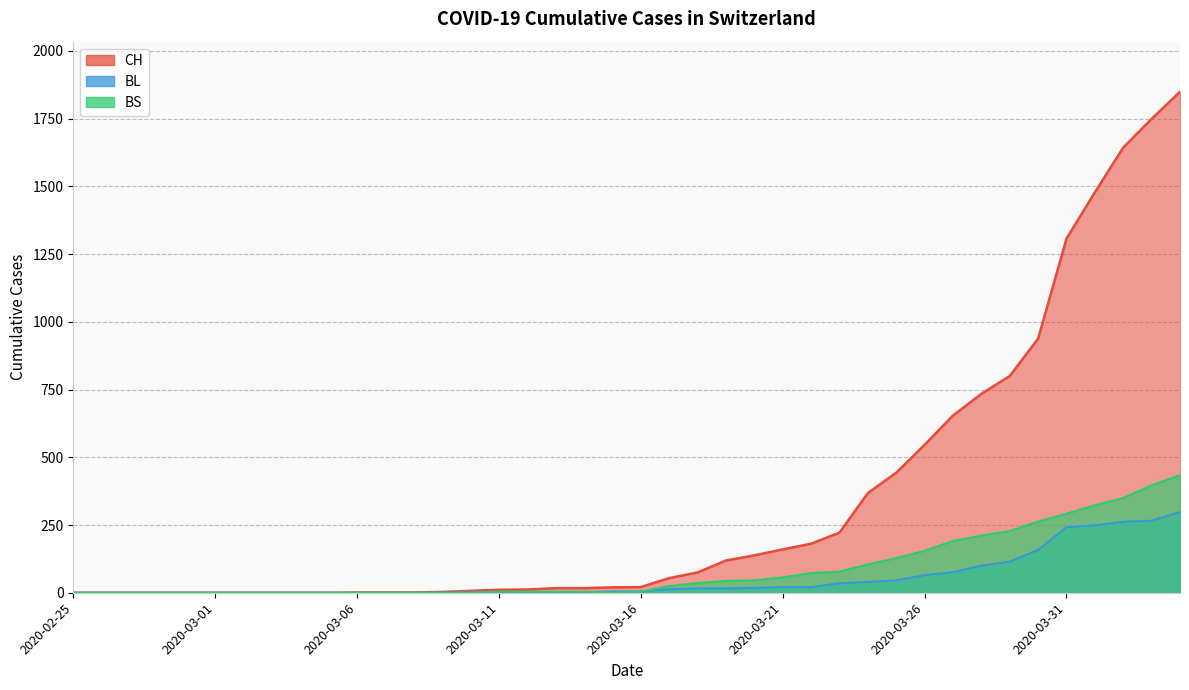

What is the difference between the second highest and second lowest values in the BL series?

266